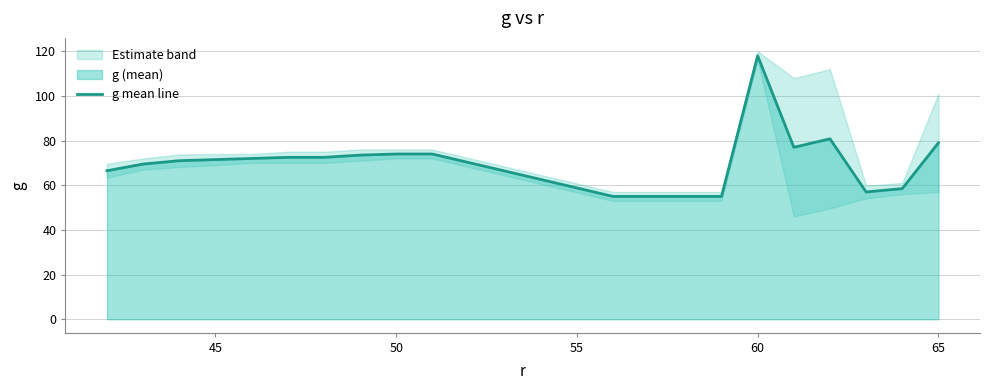

What is the lowest value of the g mean line series?

55.0